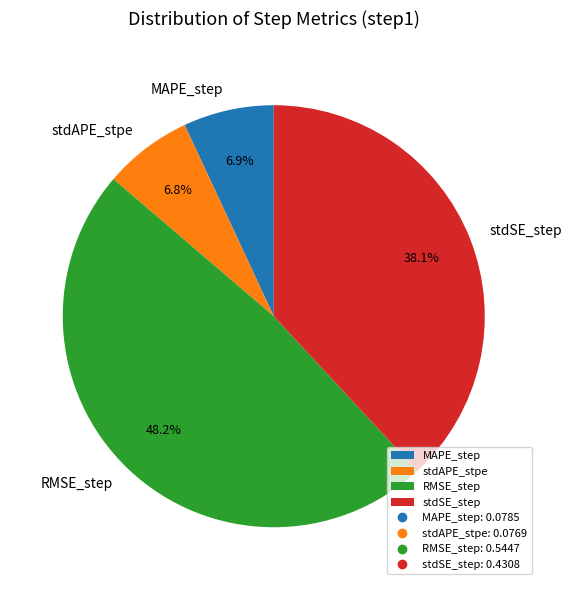

Is the sum of stdSE_step and MAPE_step greater than half?

No